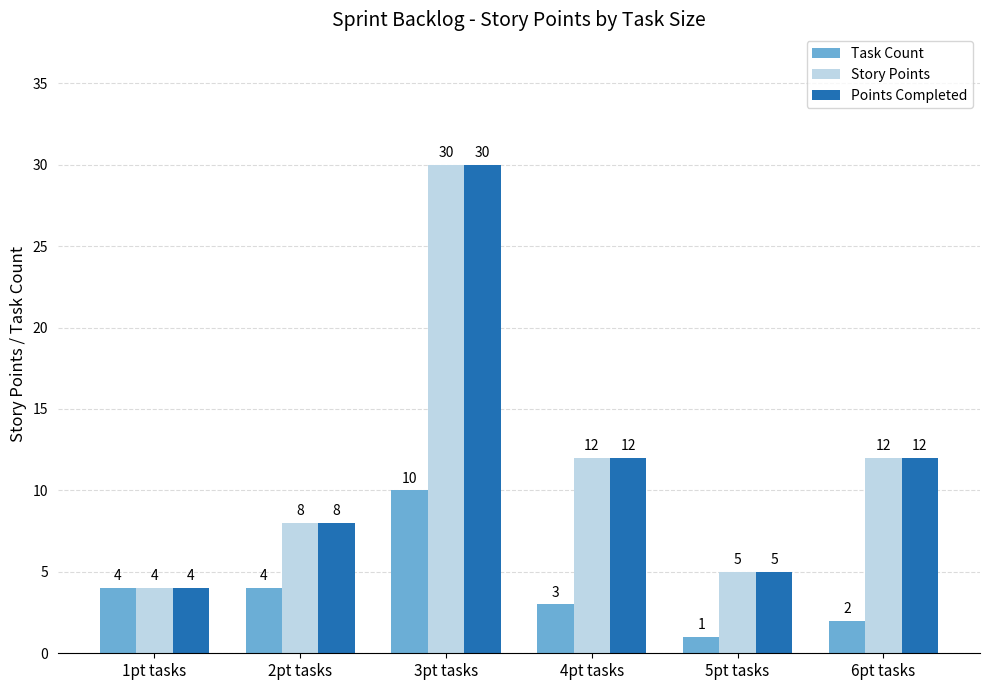

What is the spread (max minus min) of values at 5pt tasks?

4